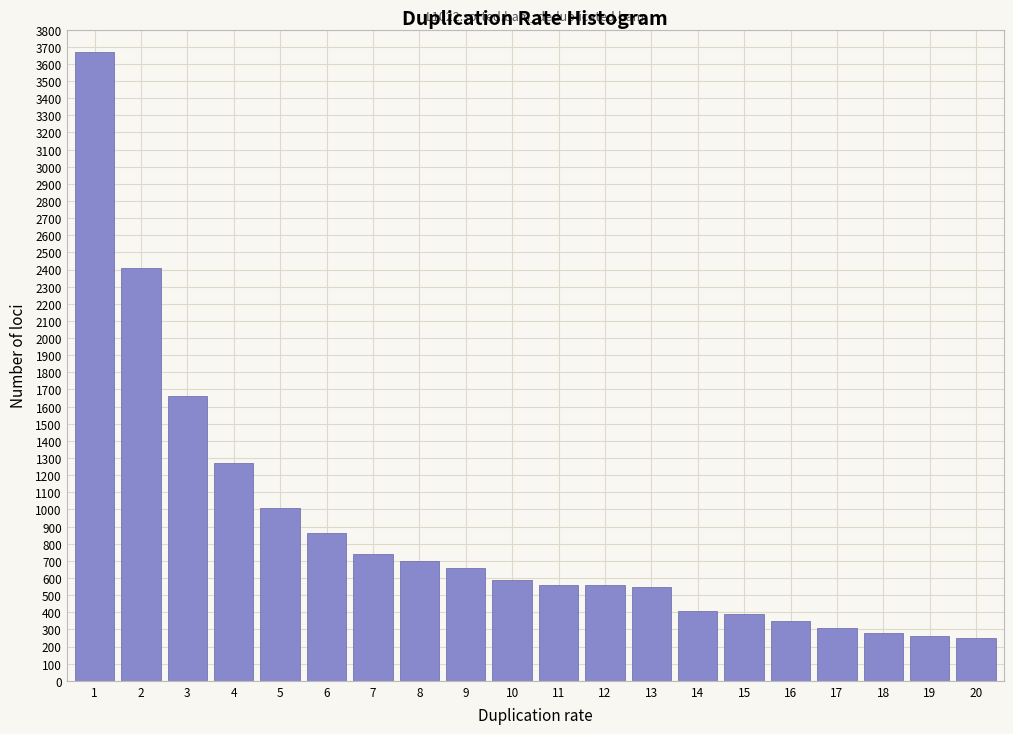

What is the maximum value shown in the chart?

3670